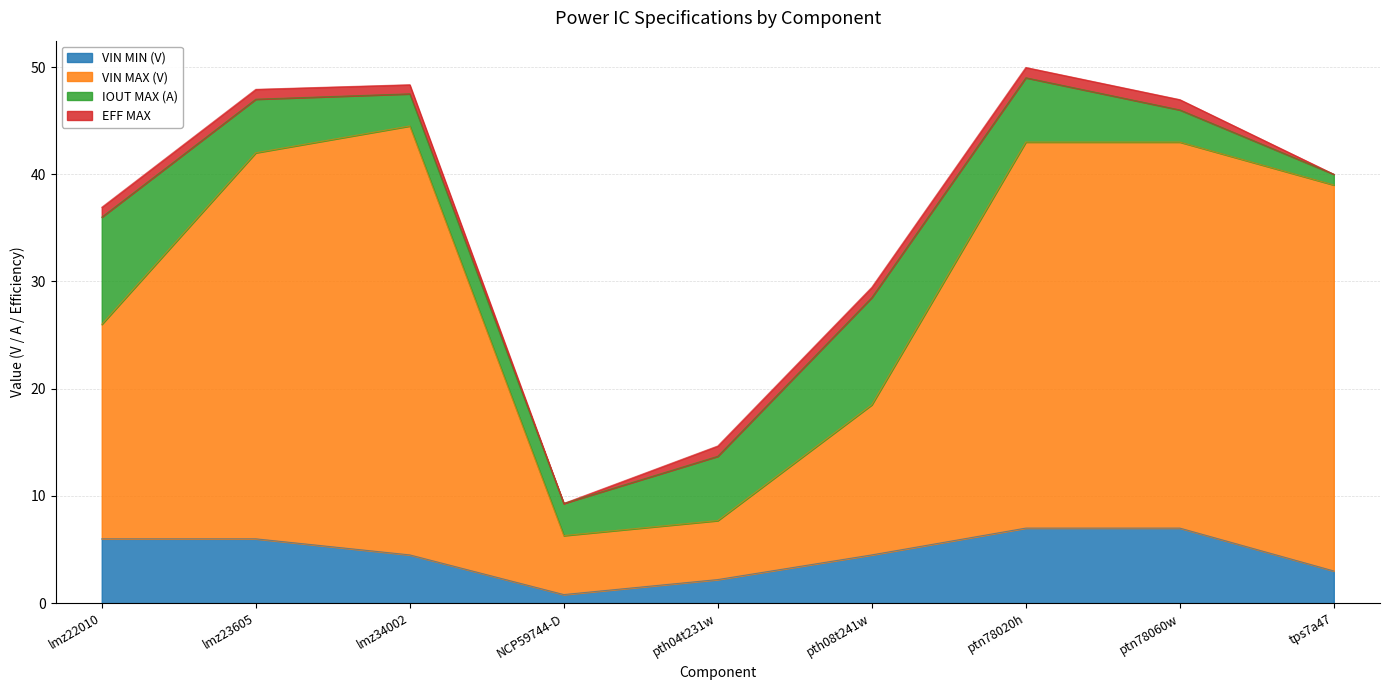

What are all the series names shown in the legend?

VIN MIN (V), VIN MAX (V), IOUT MAX (A), EFF MAX